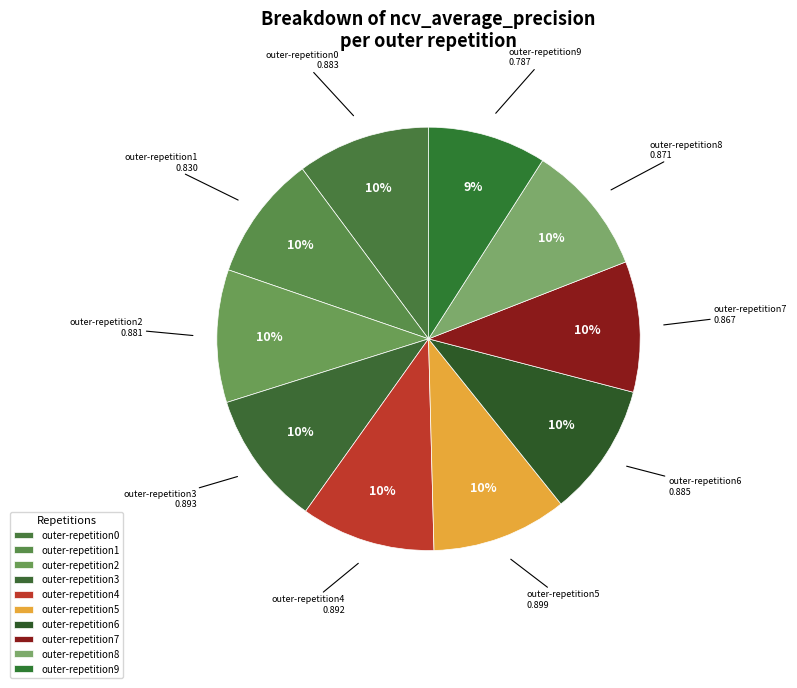

To the nearest percent, what is the average slice percentage?

10%